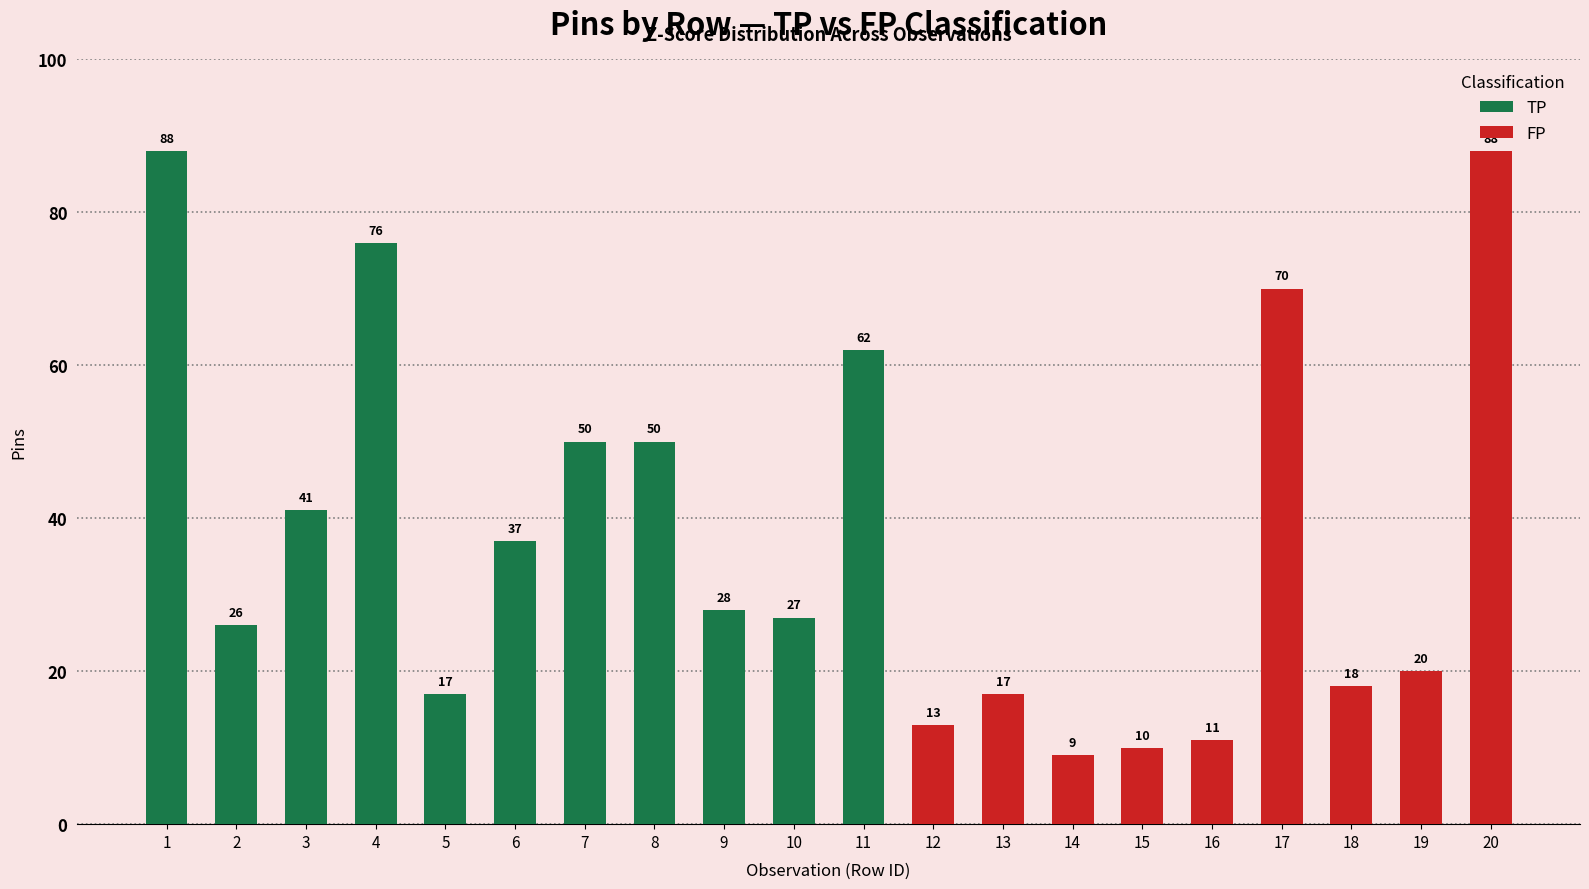

What is the highest value of the TP series?

88